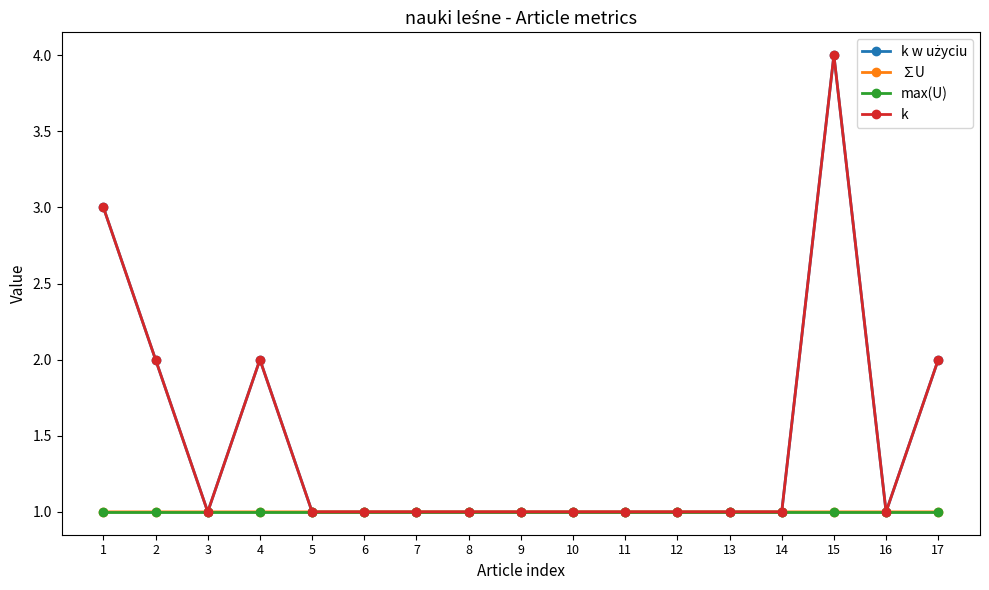

True or false: k and ∑U cross at least once.

False